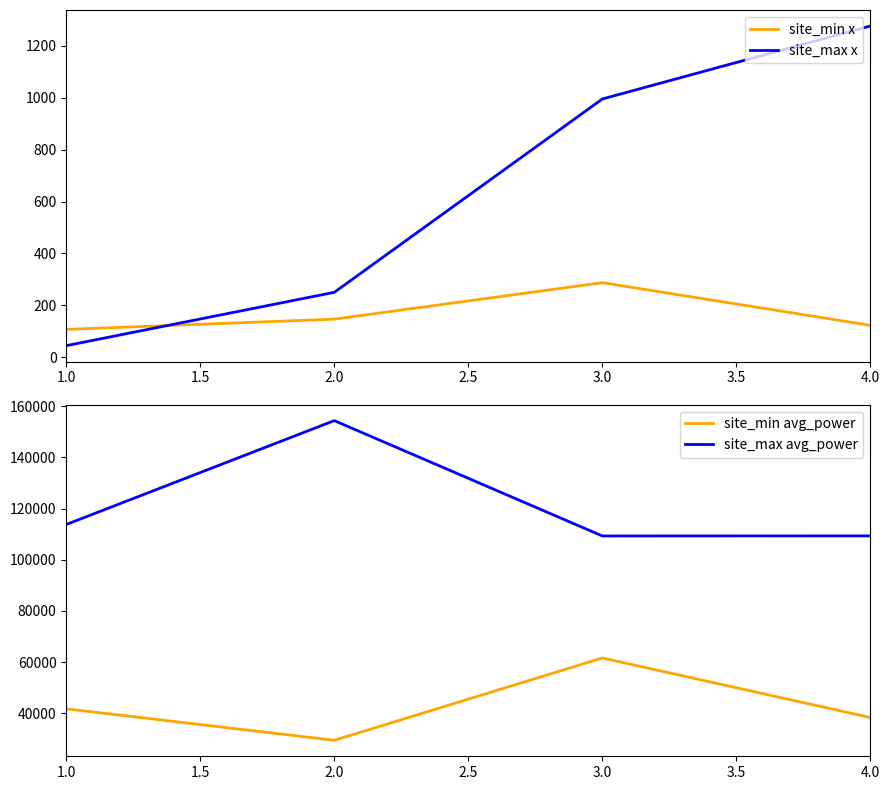

Which series has the largest total across all categories?

site_max avg_power